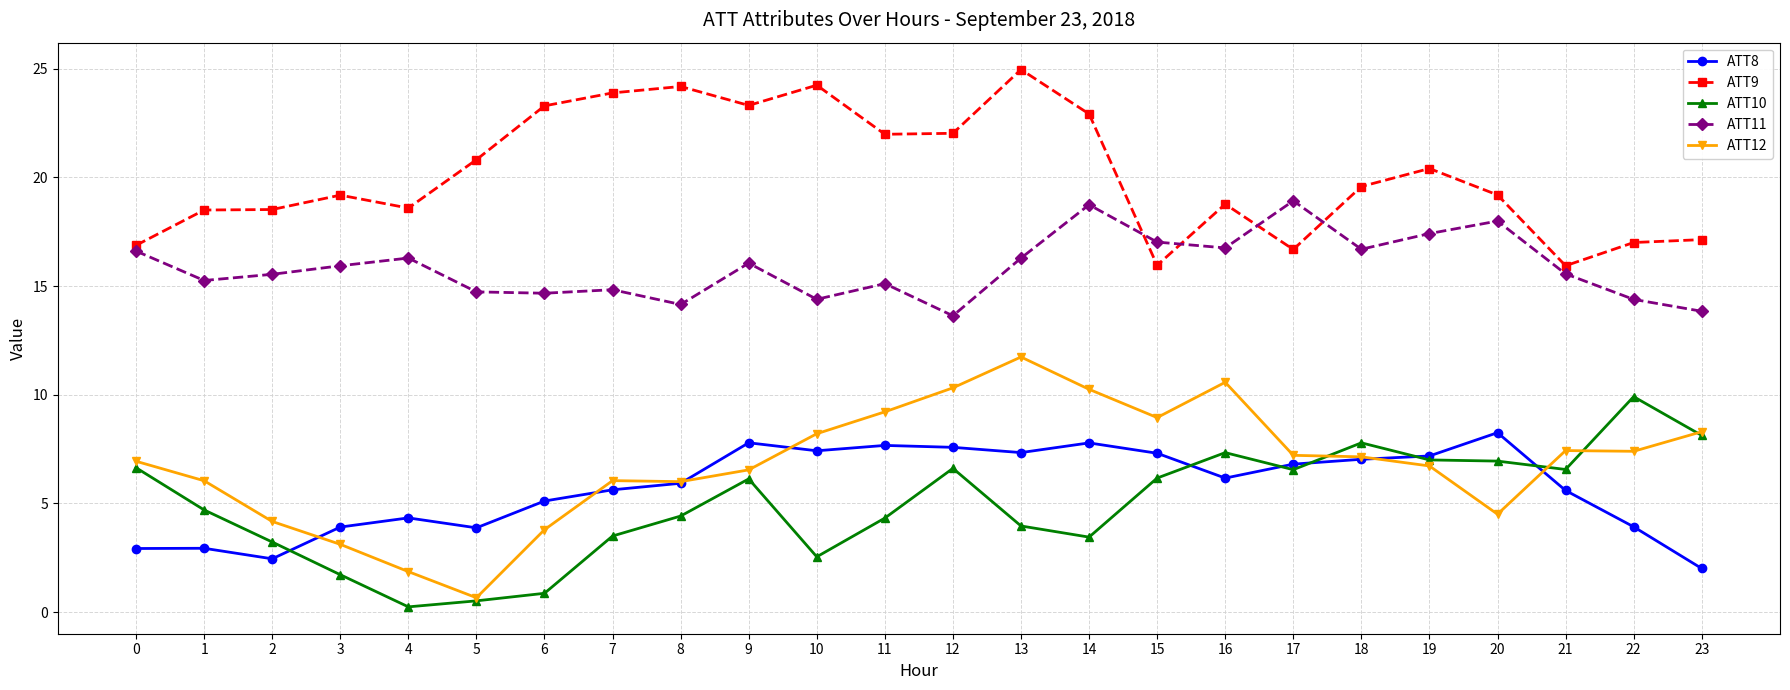

What is the difference between the highest and lowest values at 3?

17.5